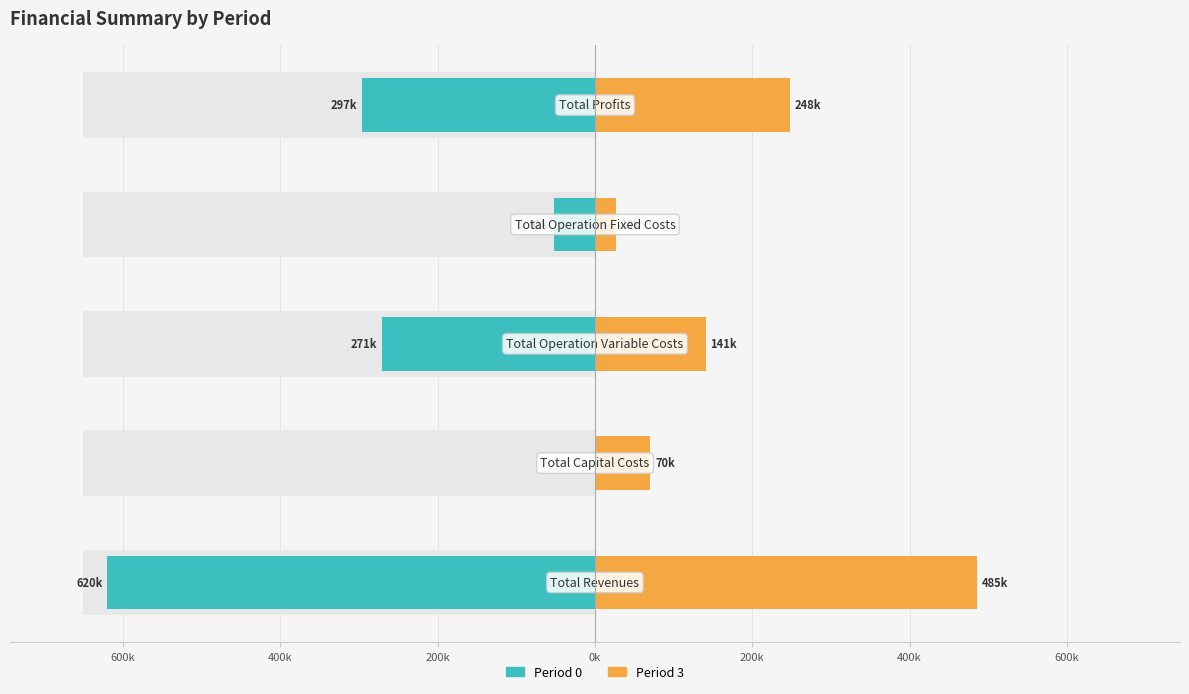

What is the lowest value of the Period 3 series?

26210.3